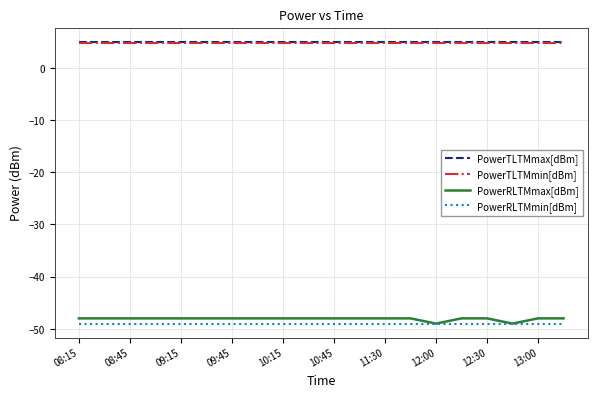

What is the smallest value displayed?

-49.0